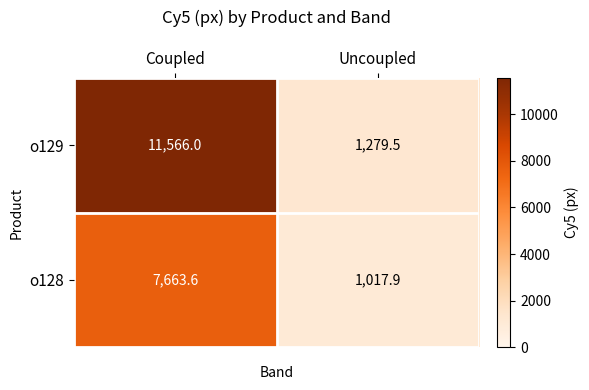

What value does the o129 series have at Uncoupled?

1279.5